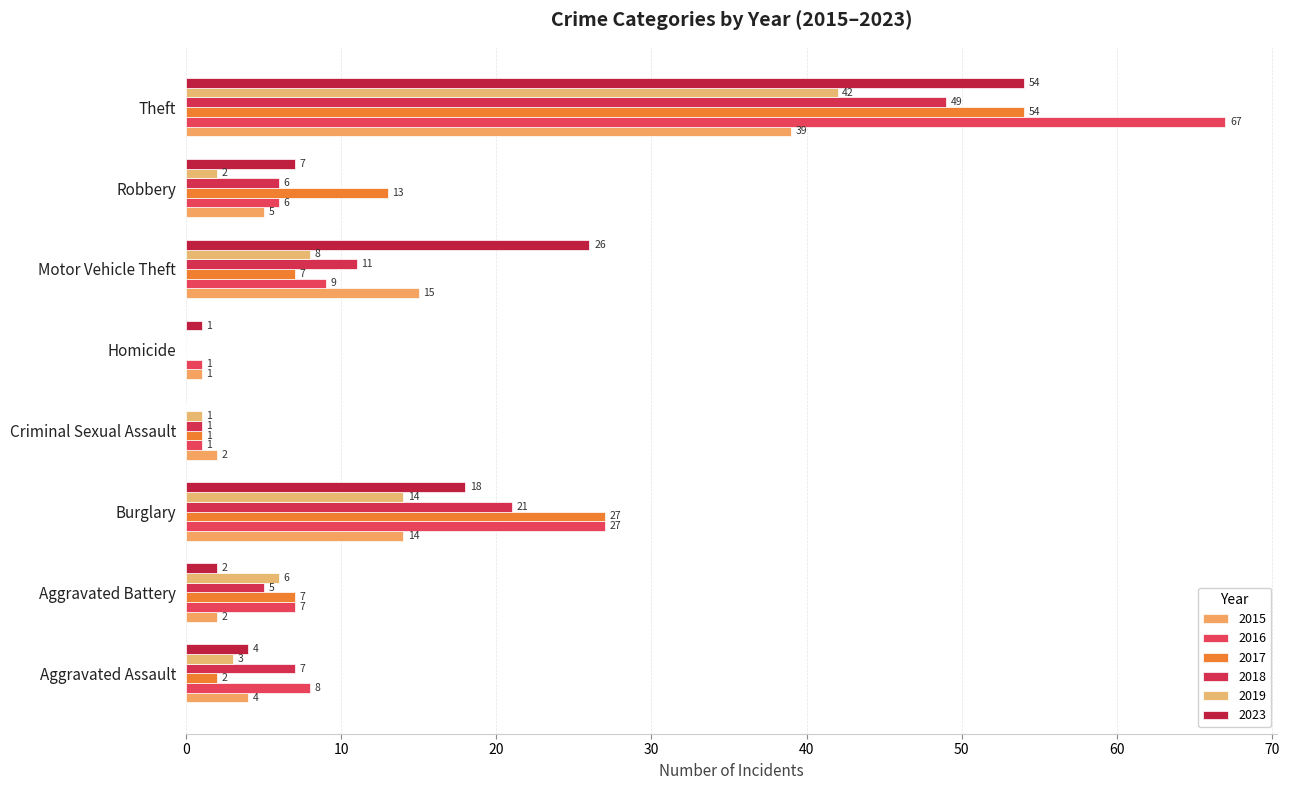

The 2017 series shows 13 at Aggravated Battery. True or false?

False